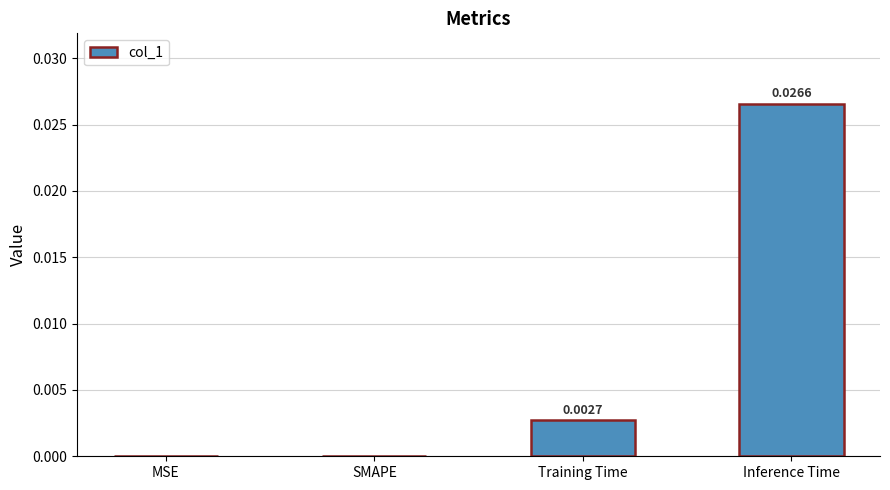

Which has a higher value, Inference Time or Training Time?

Inference Time